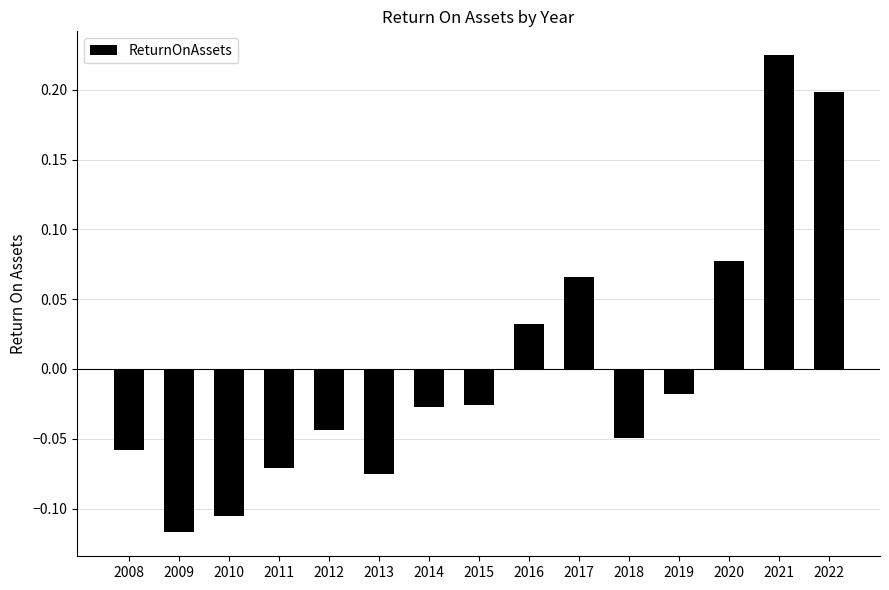

Where does the data first go above 0?

2016